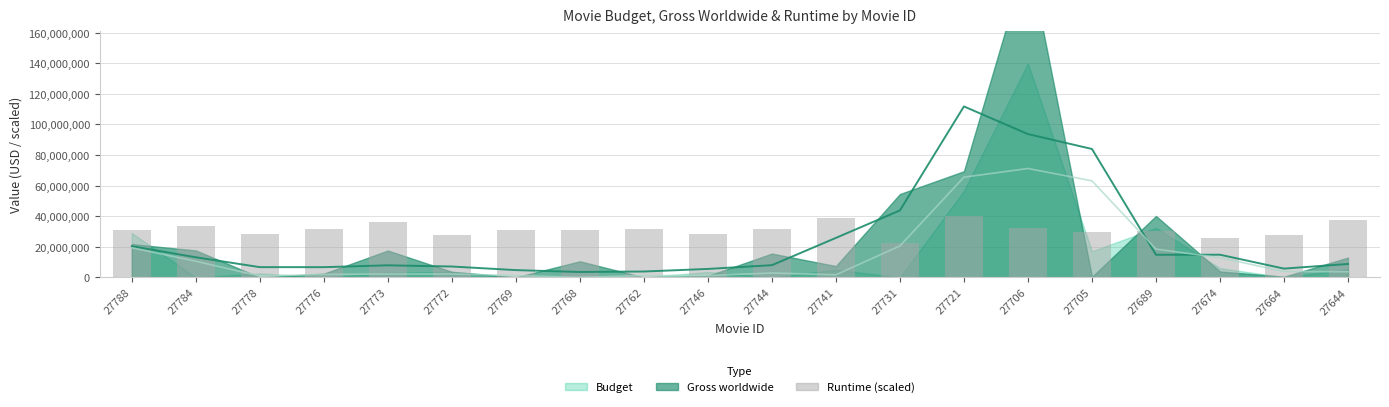

What is the value of the 5th bar from the left?

36000000